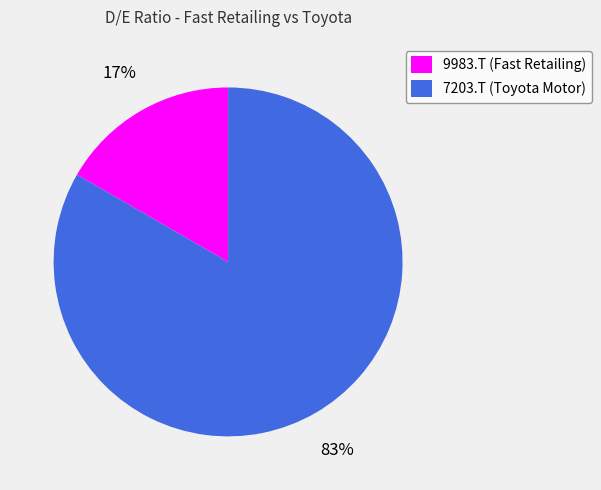

Count the number of slices in the pie.

2